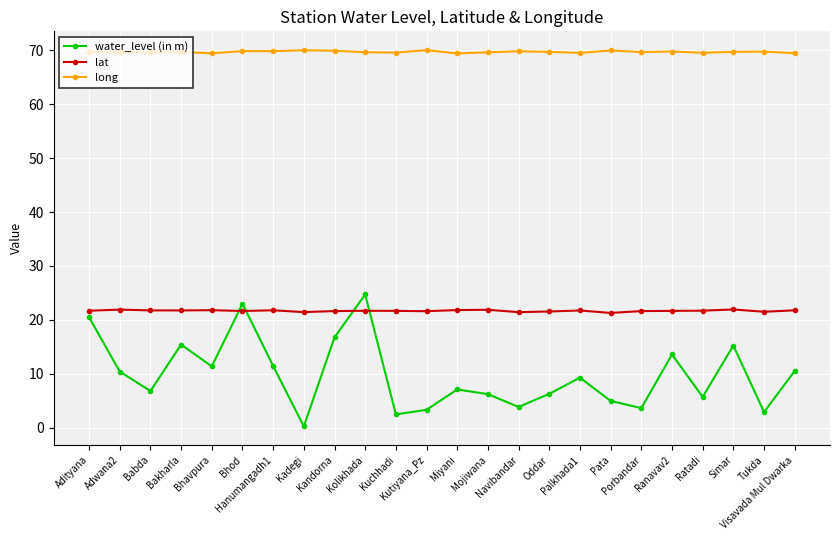

What is the label of the 14th point from the left?

Mojiwana